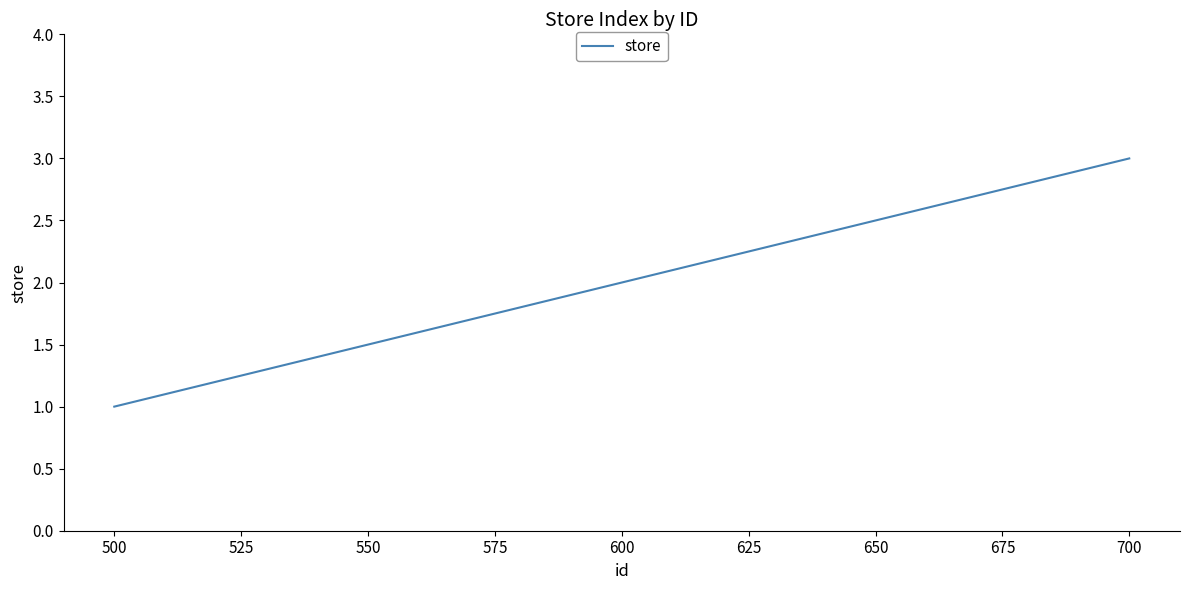

The value at 500 is 1. True or false?

True